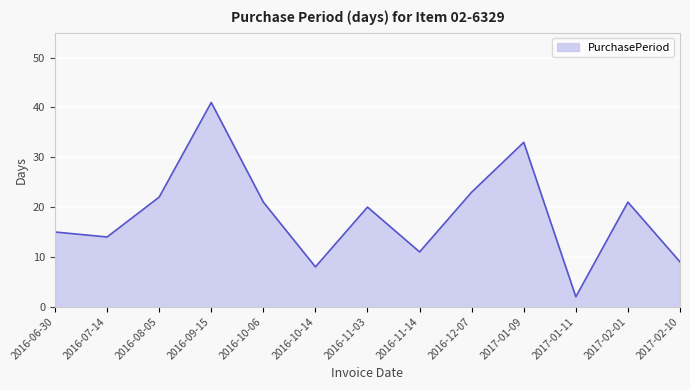

What is the greatest value displayed?

41